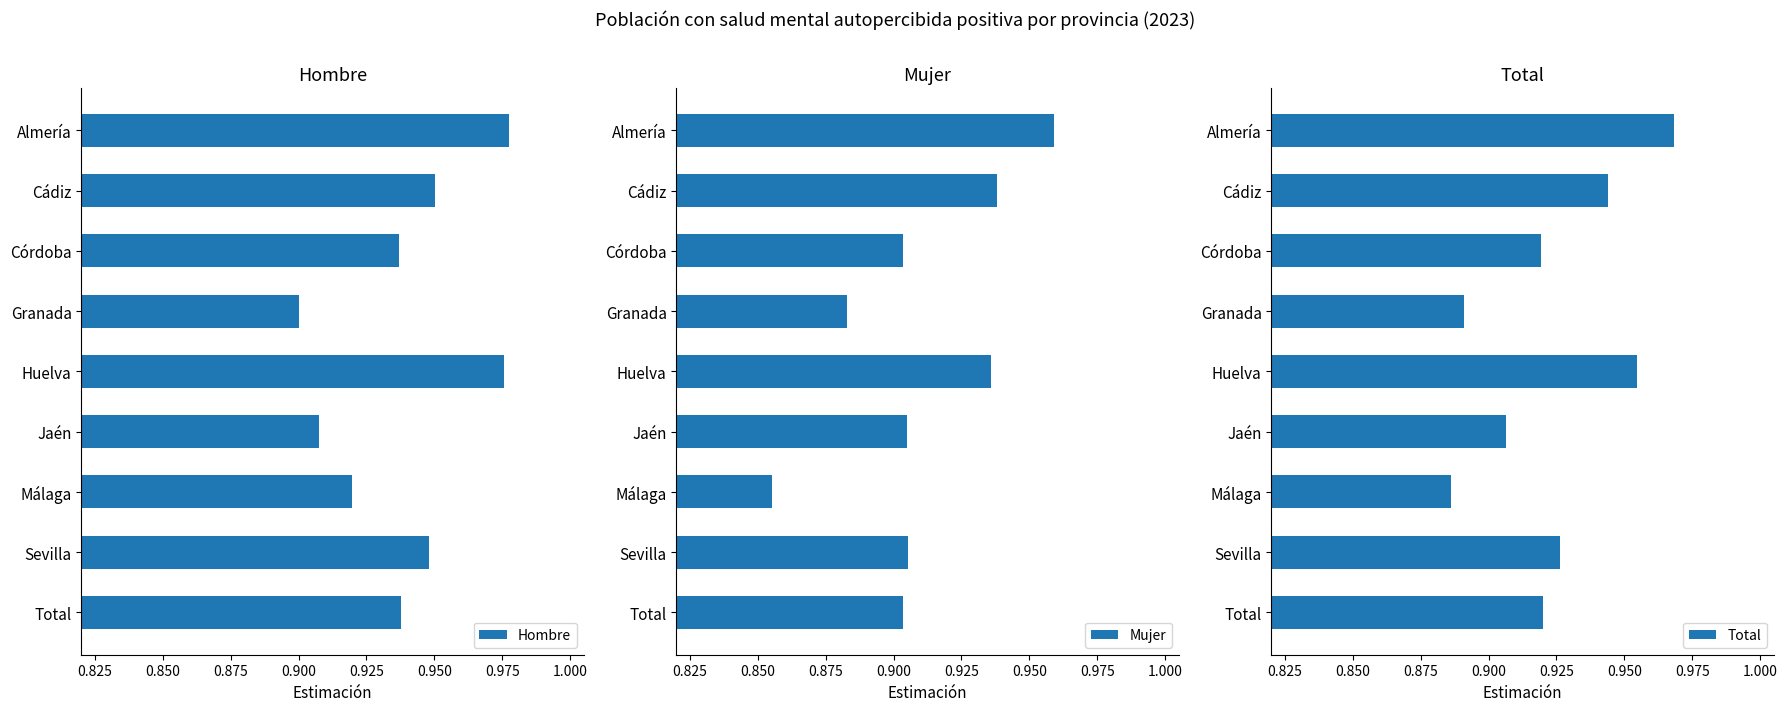

True or false: Hombre has a value of 0.6 at Málaga.

False